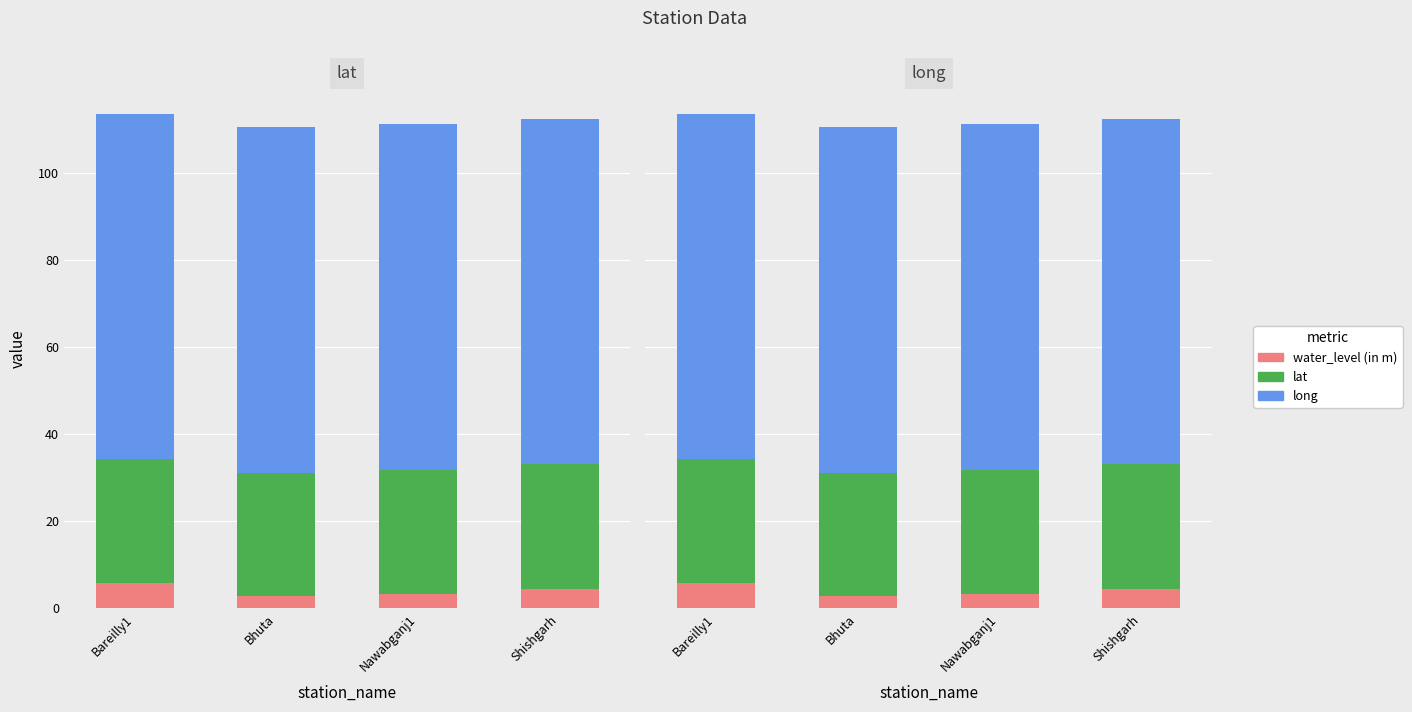

What is the difference between the maximum and minimum values in the water_level (in m) series?

3.1